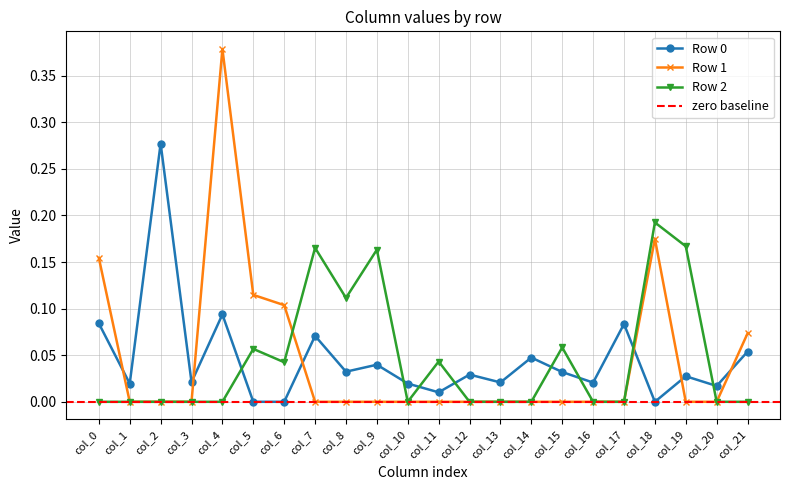

At how many categories does at least one series exceed 0?

22